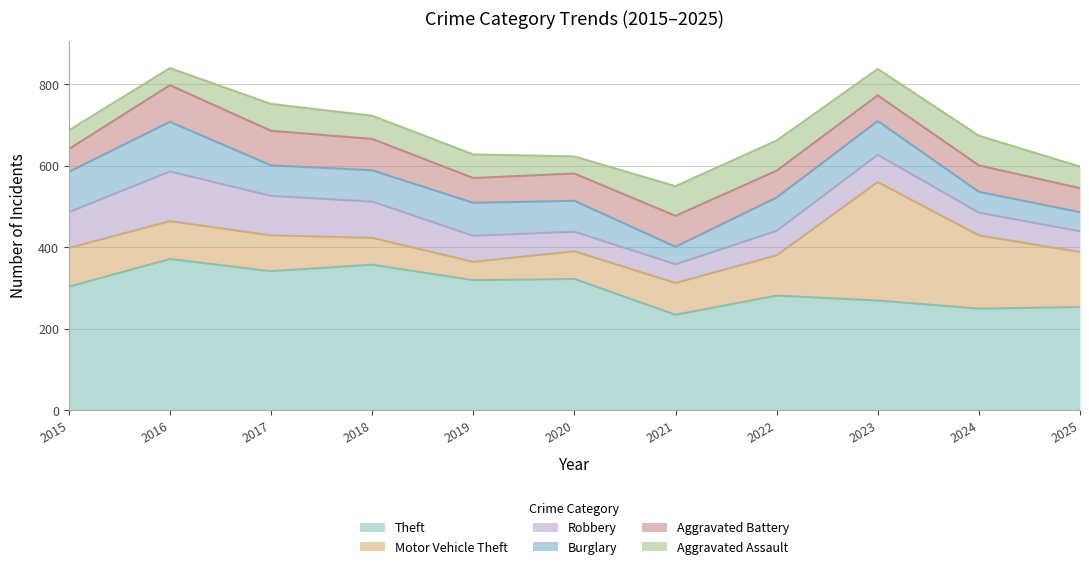

True or false: Aggravated Battery and Theft intersect in this chart.

False